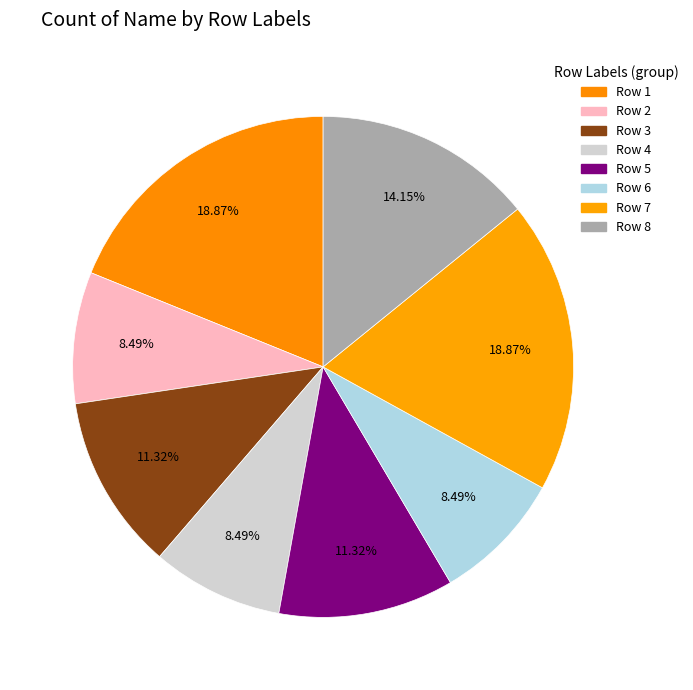

Which category has the biggest portion of the pie?

1